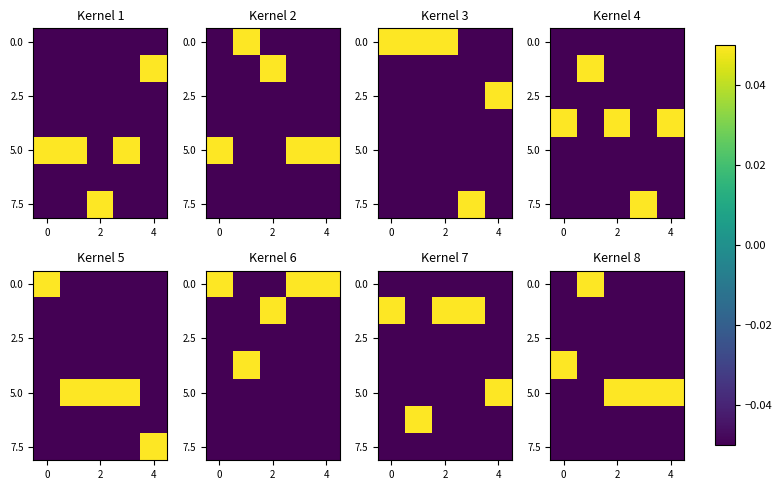

At which category is the sum across all series the highest?

4